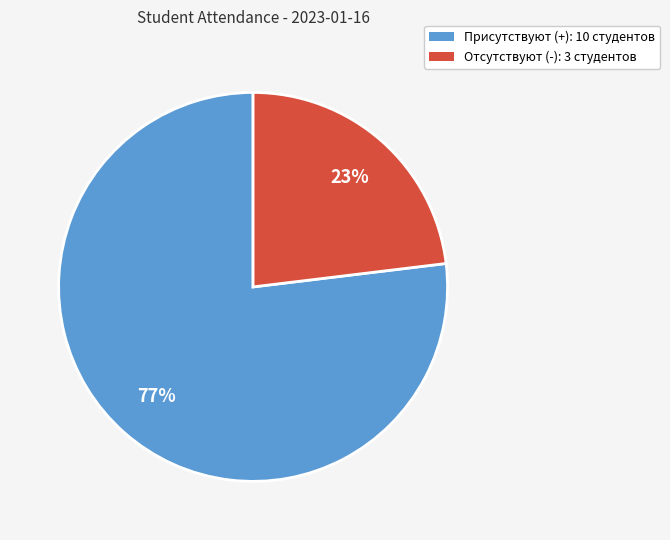

Is it true that Отсутствуют (-): 3 студентов is 23% of the pie?

True